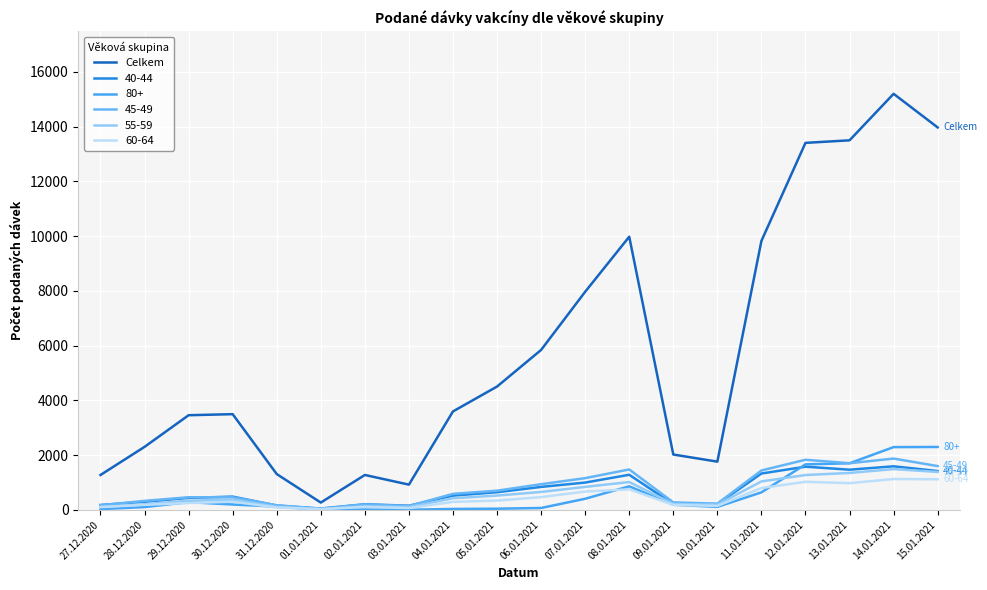

What position from the left is 14.01.2021?

19